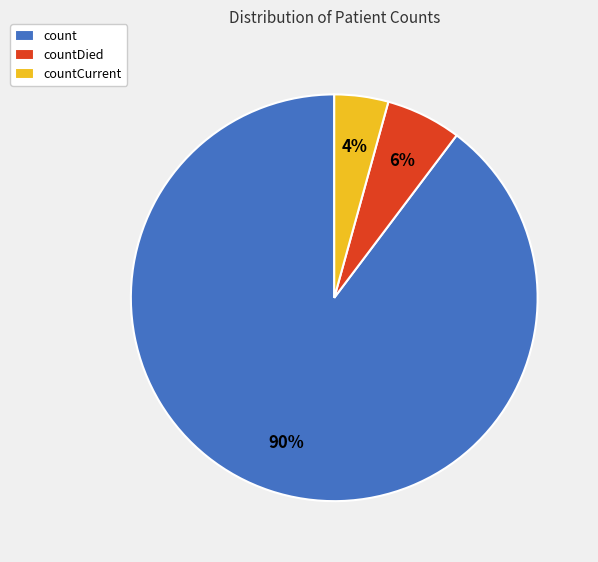

Which slice is the largest?

count